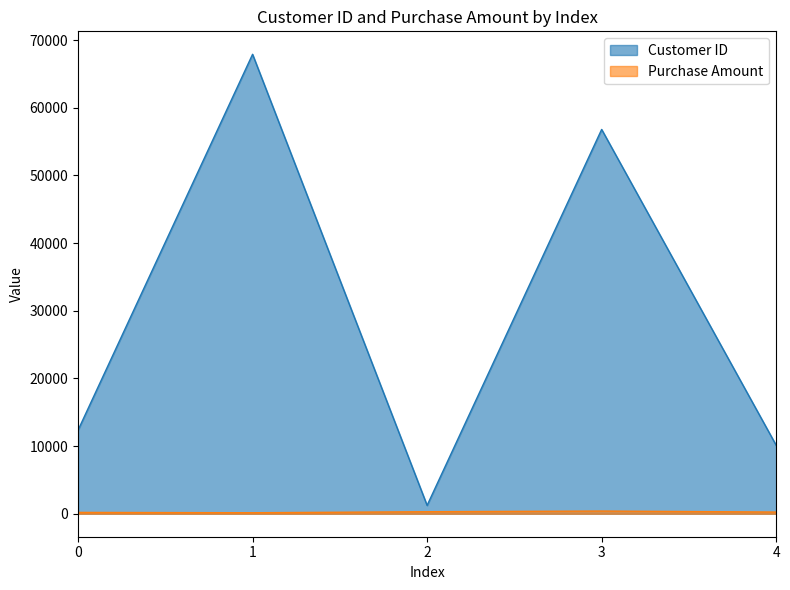

What is the approximate value of Purchase Amount at 1?

150